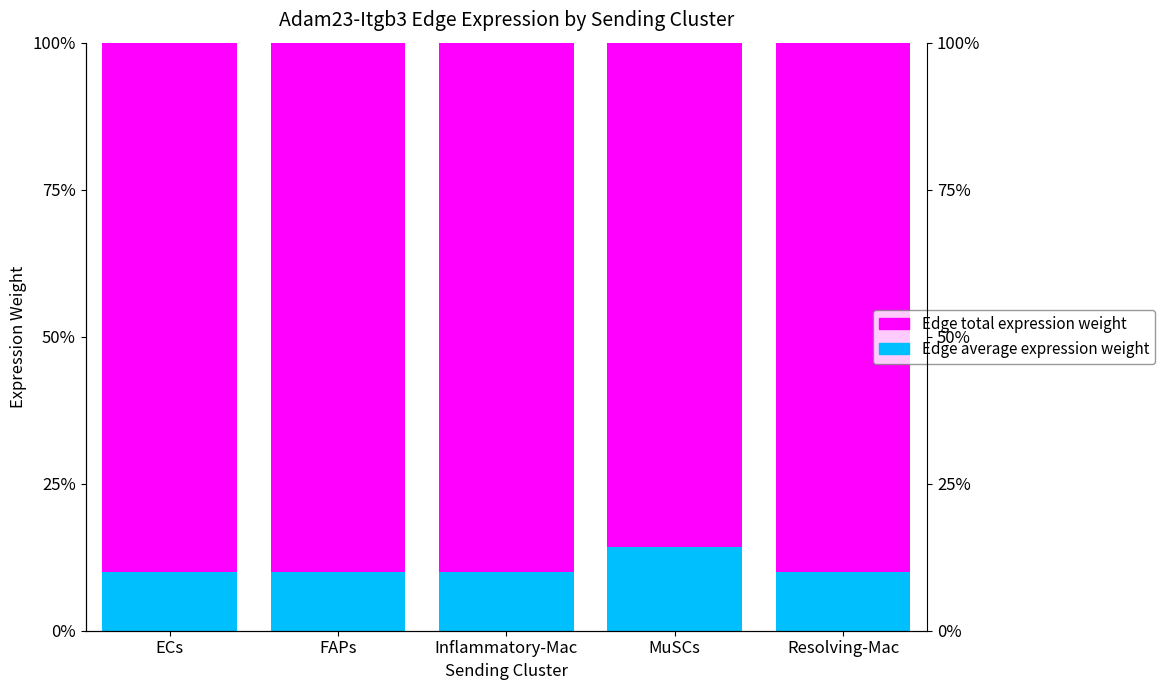

Is the value of Edge total expression weight at MuSCs greater than the value of Edge average expression weight at Inflammatory-Mac?

Yes